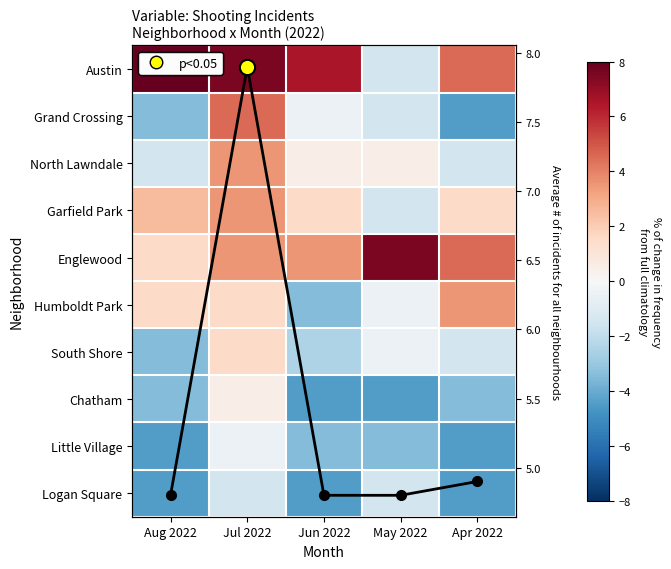

What is the sum of all Englewood values?

20.8